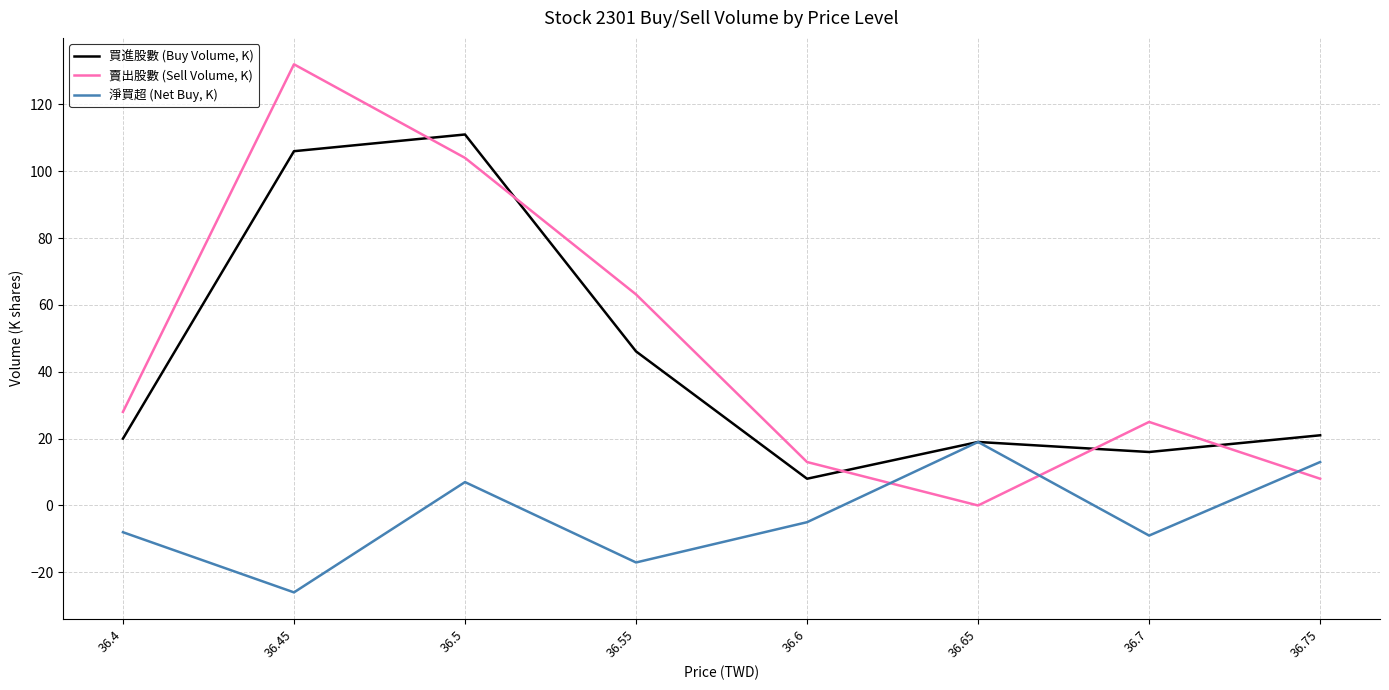

What position from the left is 36.55?

4